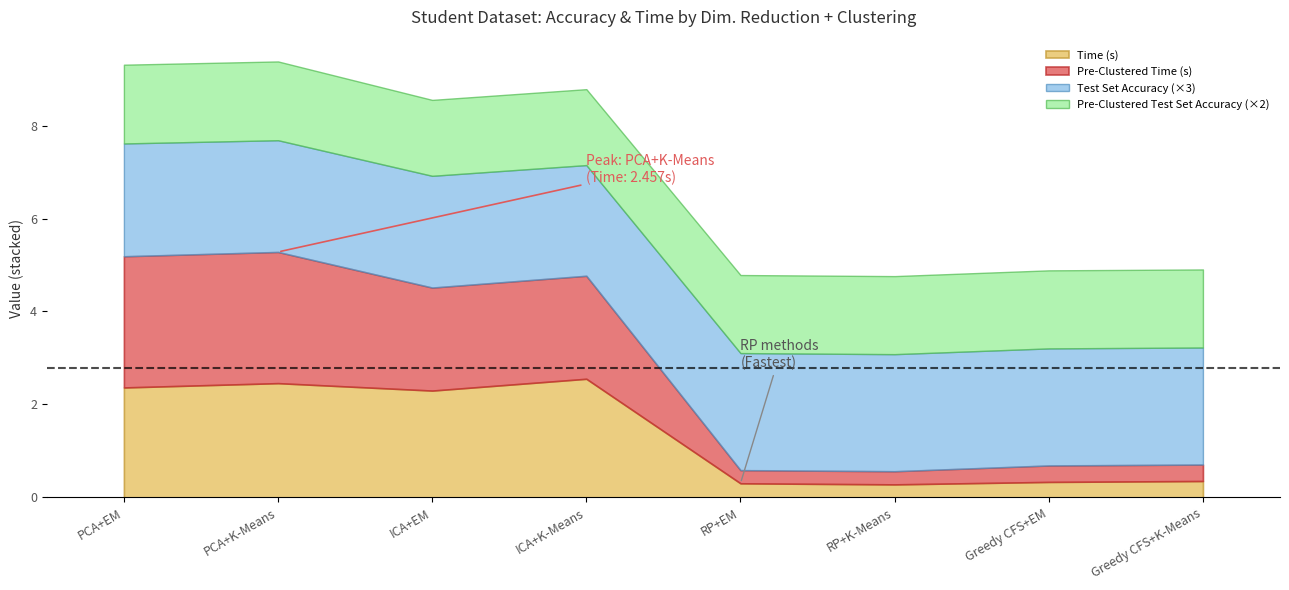

True or false: Pre-Clustered Time (s) has a value of 0.6 at Greedy CFS+K-Means.

False